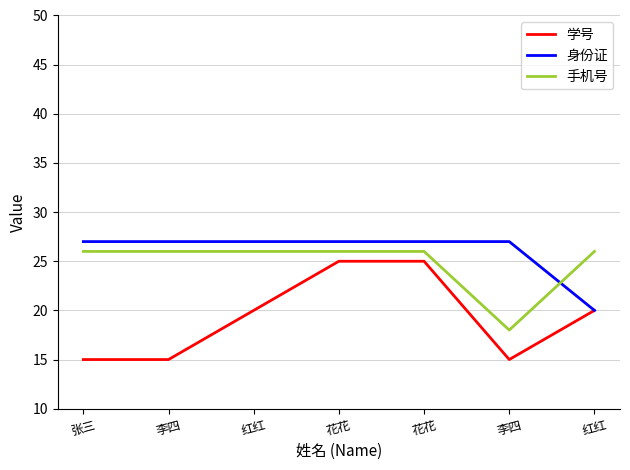

What is the label of the 3rd point from the right?

花花